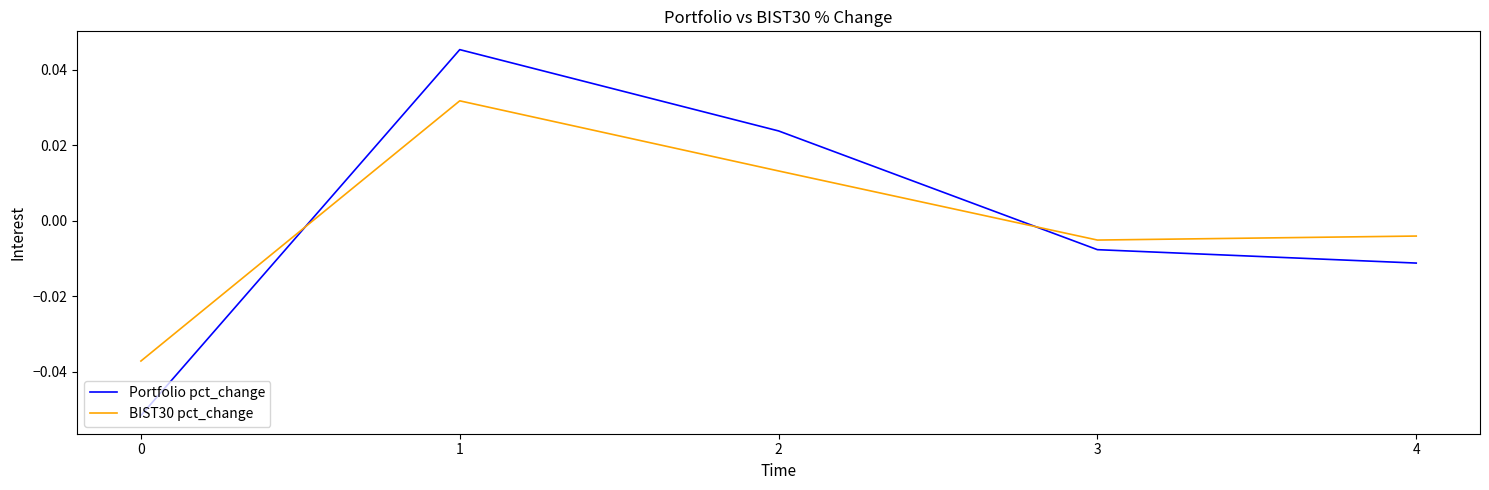

Rank the series by their maximum value, from highest to lowest.

Portfolio pct_change, BIST30 pct_change